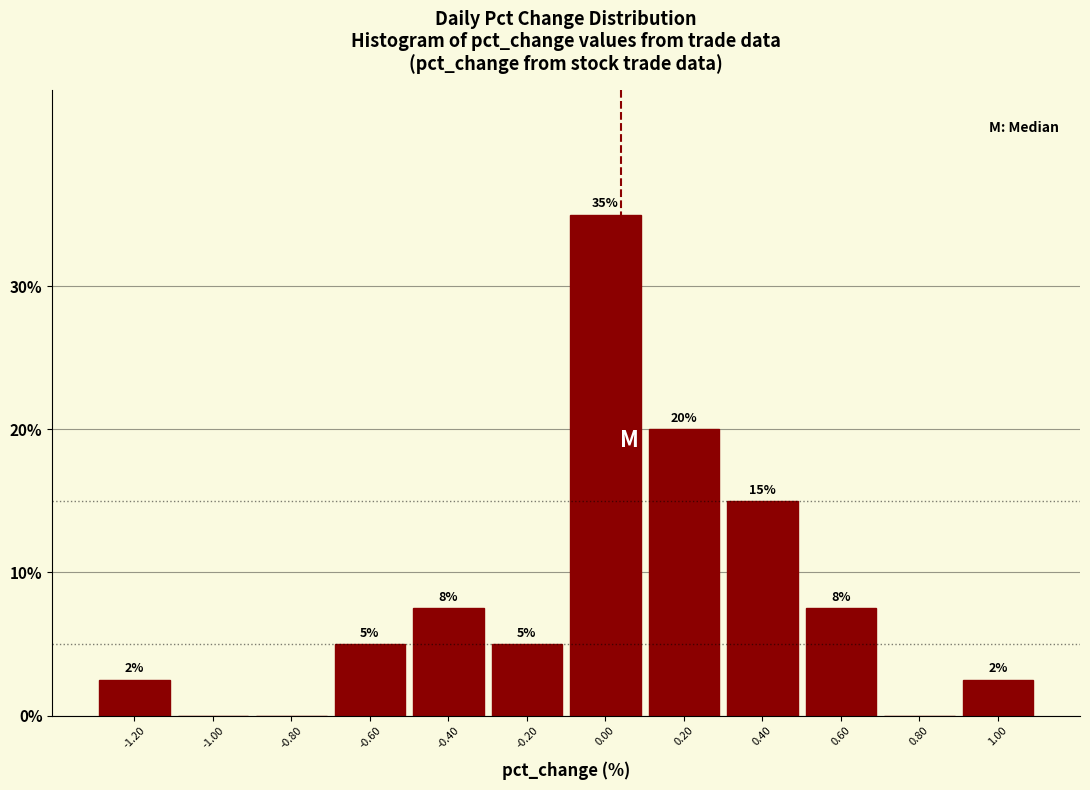

Which range on the x-axis has the tallest bar?

-0.1 to 0.1